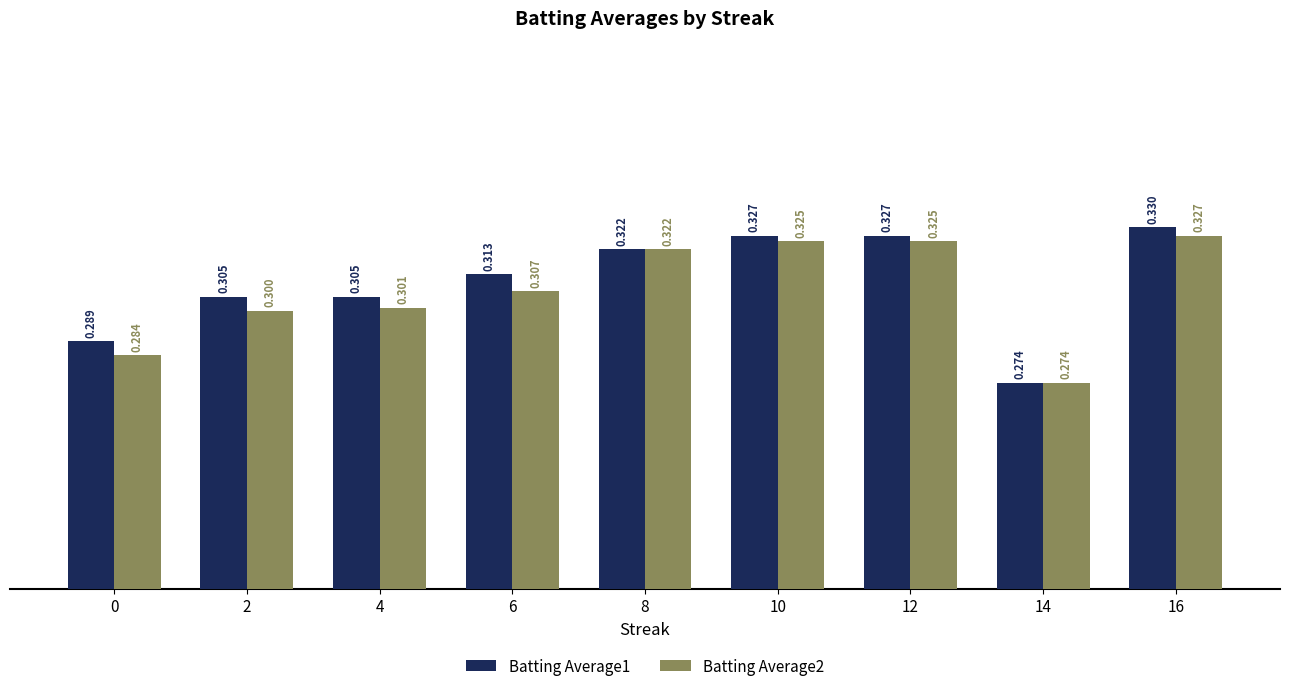

What is the sum of the Batting Average2 values at 6 and 2?

0.6